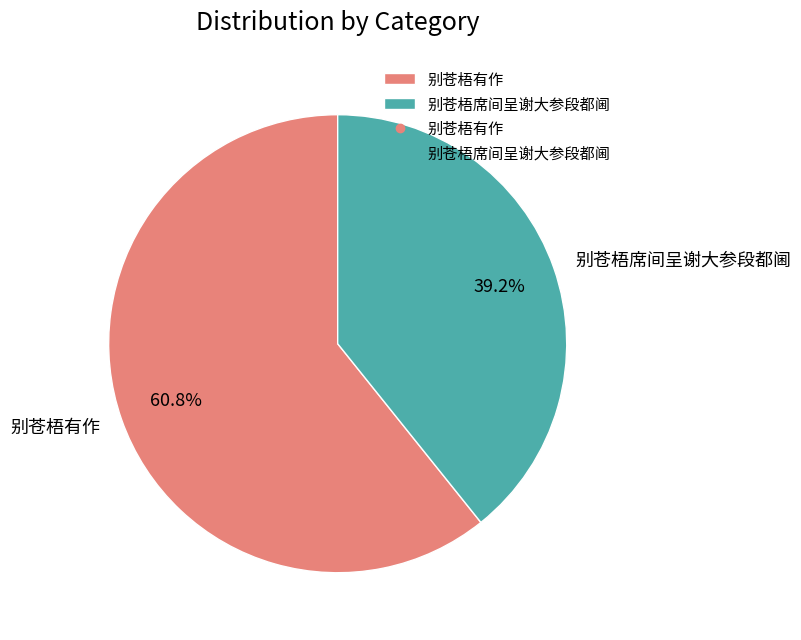

Between 别苍梧有作 and 别苍梧席间呈谢大参段都阃, which is larger?

别苍梧有作